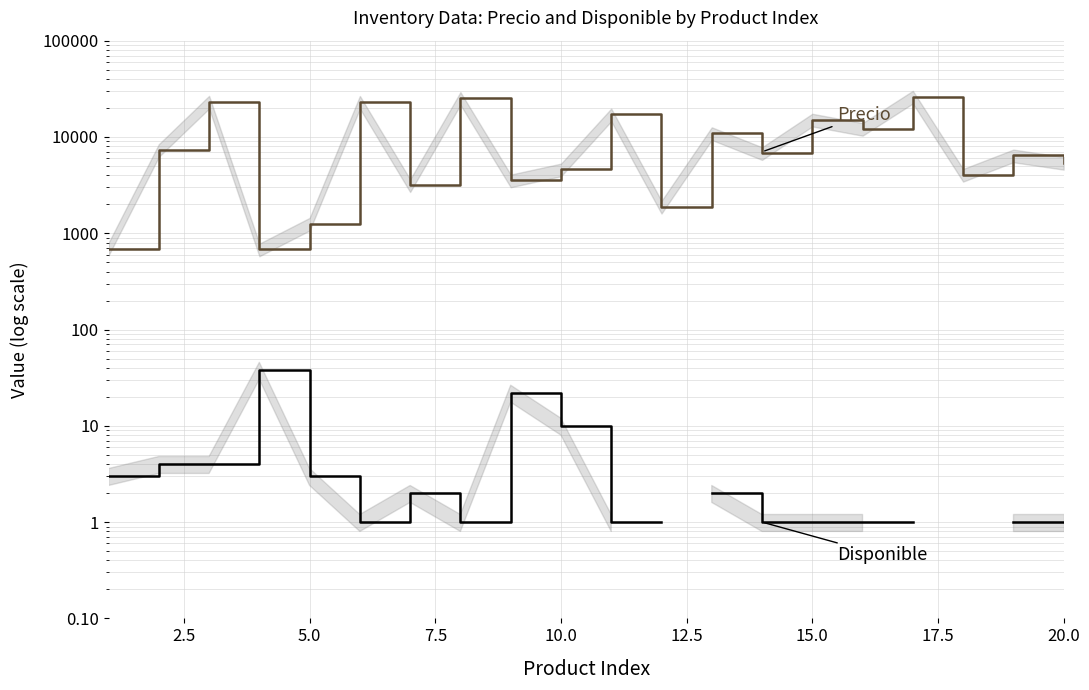

Which series has the widest spread of values?

Precio